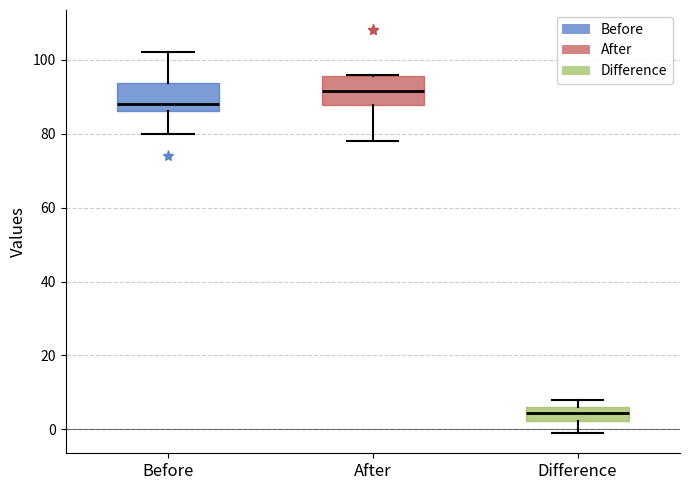

Reading left to right, read every box against the y-axis: the position of its median line, the range the box covers, and the ends of its whiskers. The values are not printed on the chart, so give them approximately, as read against the axis.

Before: median 88, box 86 to 94, whiskers 80 to 102
After: median 92, box 88 to 96, whiskers 78 to 96
Difference: median 4, box 2 to 6, whiskers 0 to 8